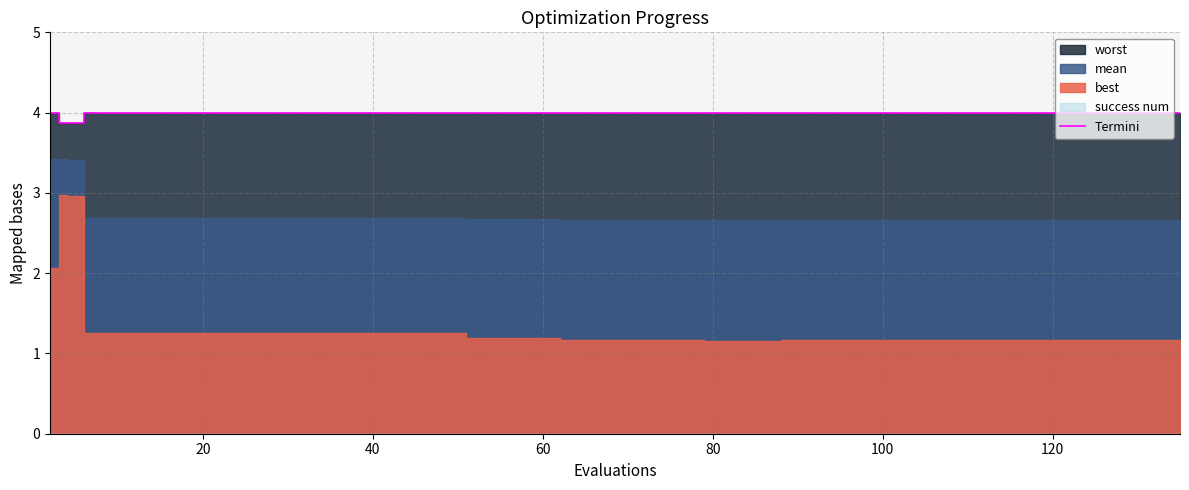

At which category does the data reach its first local valley?

20